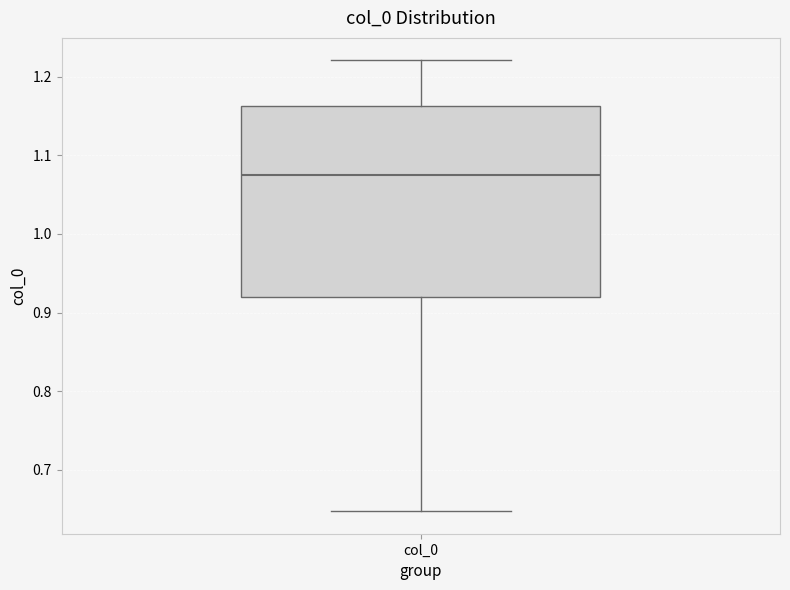

Where does the lower whisker of the box for col_0 end on the y-axis? The values are not printed on the chart, so give them approximately, as read against the axis.

0.65